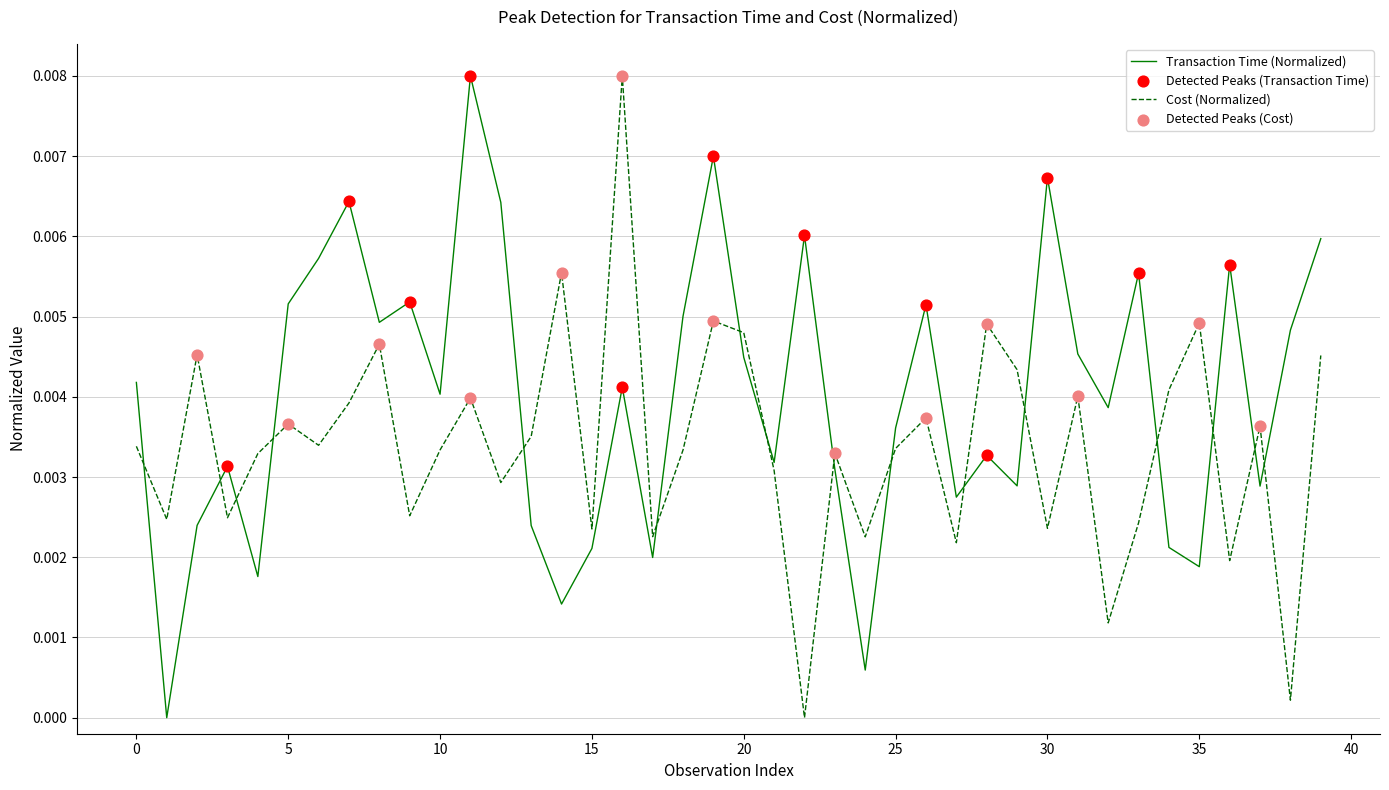

Which series has the largest total across all categories?

Transaction Time (Normalized)